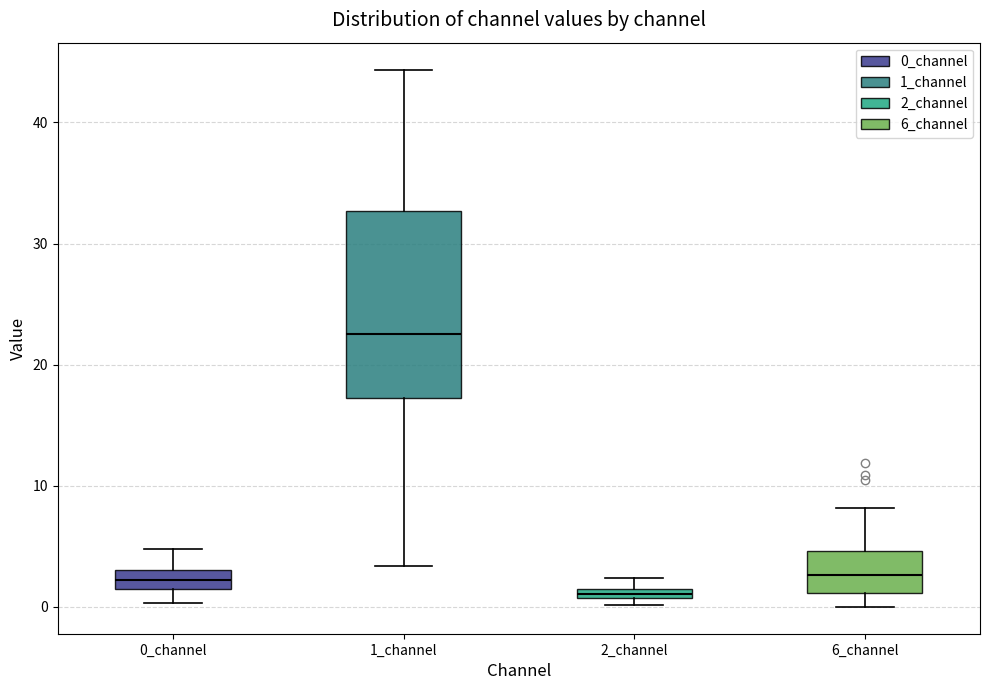

Which box has the lowest median line?

2_channel